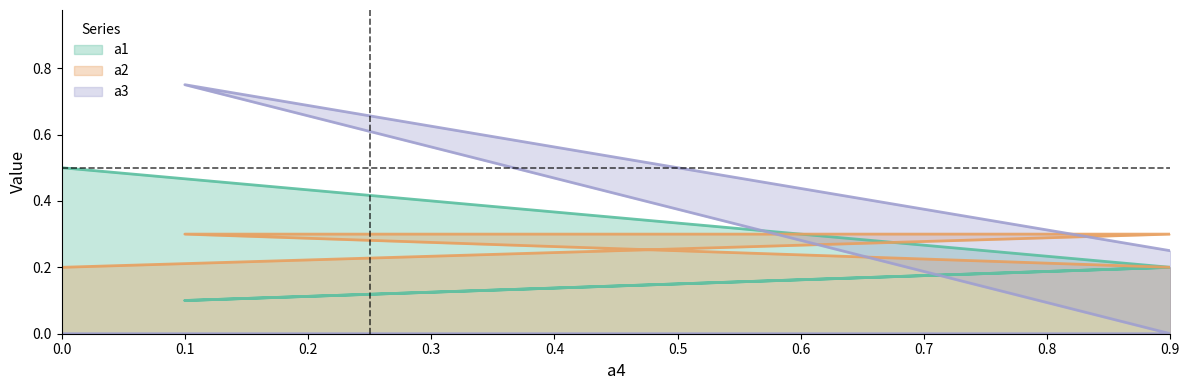

At how many categories does at least one series exceed 0?

4